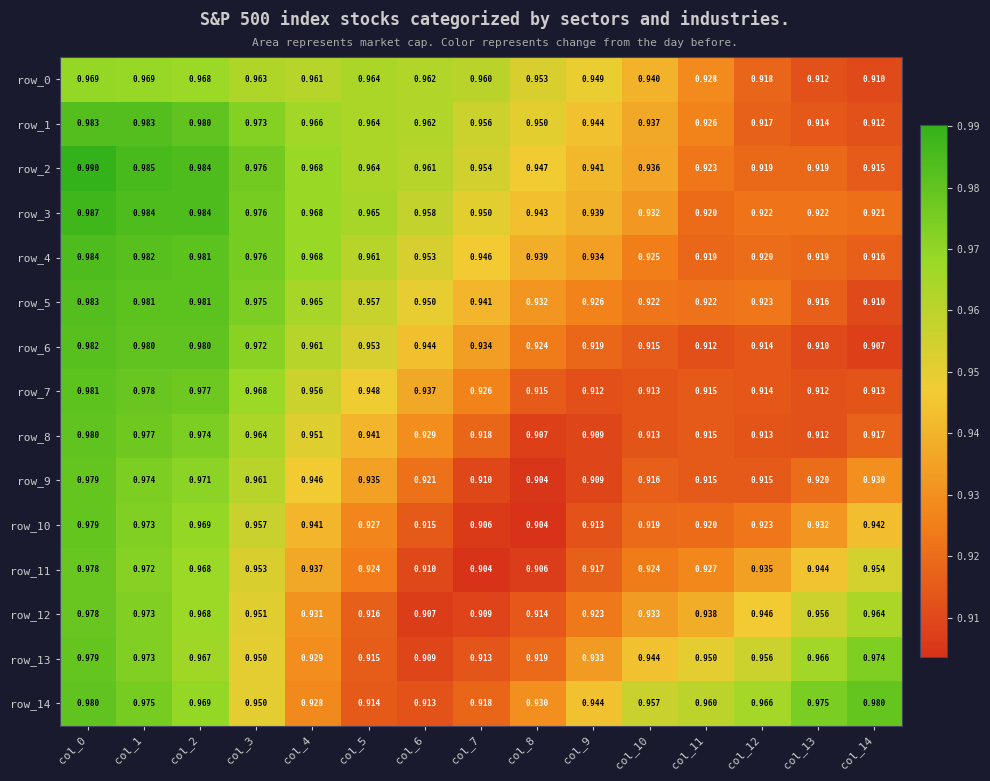

How many series are shown in this chart?

15